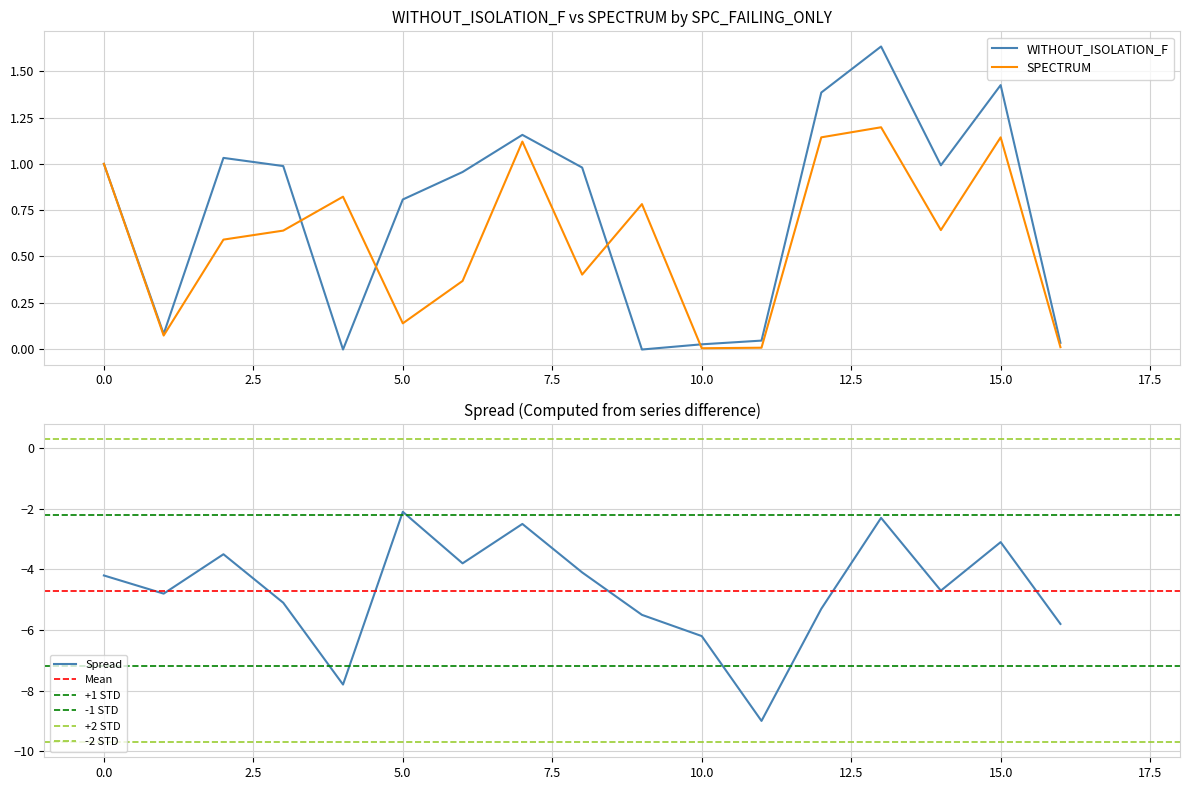

Reading left to right, list all the values displayed in this chart.

WITHOUT_ISOLATION_F: 1.0	0.1	1.0	1.0	-0.0	0.8	1.0	1.2	1.0	-0.0	0.0	0.0	1.4	1.6	1.0	1.4	0.0
SPECTRUM: 1.0	0.1	0.6	0.6	0.8	0.1	0.4	1.1	0.4	0.8	0.0	0.0	1.1	1.2	0.6	1.1	0.0